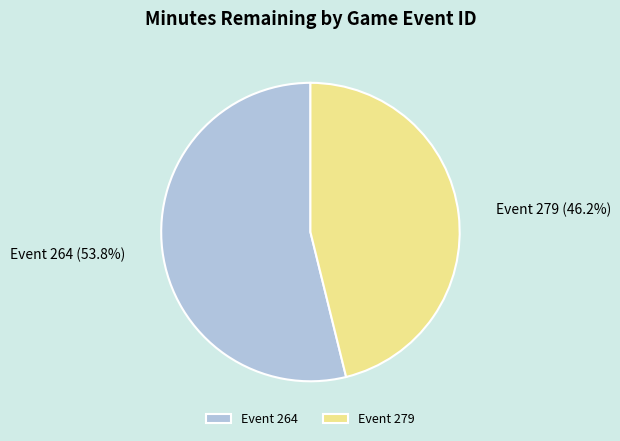

What is the ratio of the value at Event 279 to the value at Event 264?

0.9